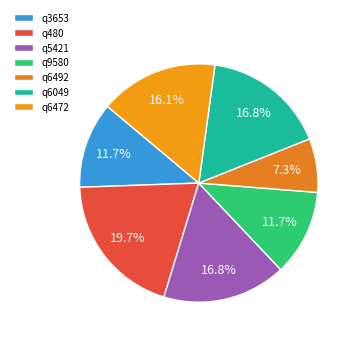

What is the largest slice in the pie chart?

q480